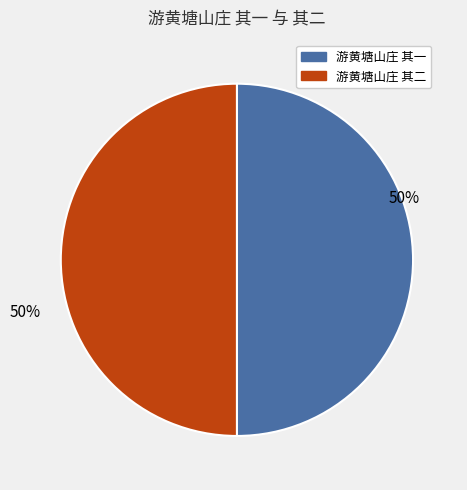

To the nearest percent, what is the average slice percentage?

50%